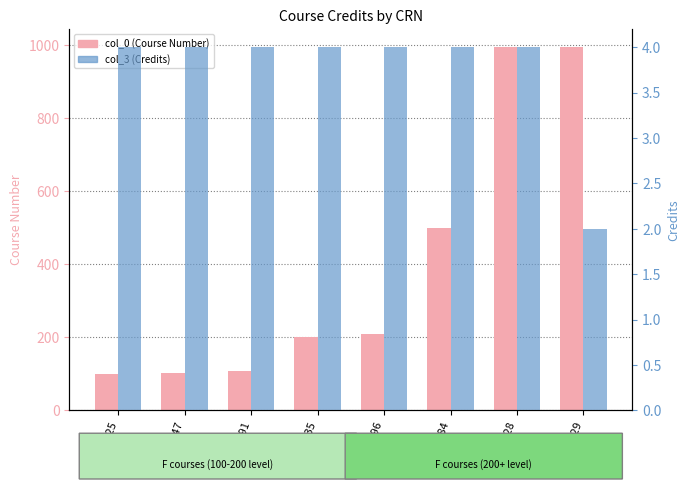

The value of col_3 (Credits) at 13629 is 1. True or false?

False